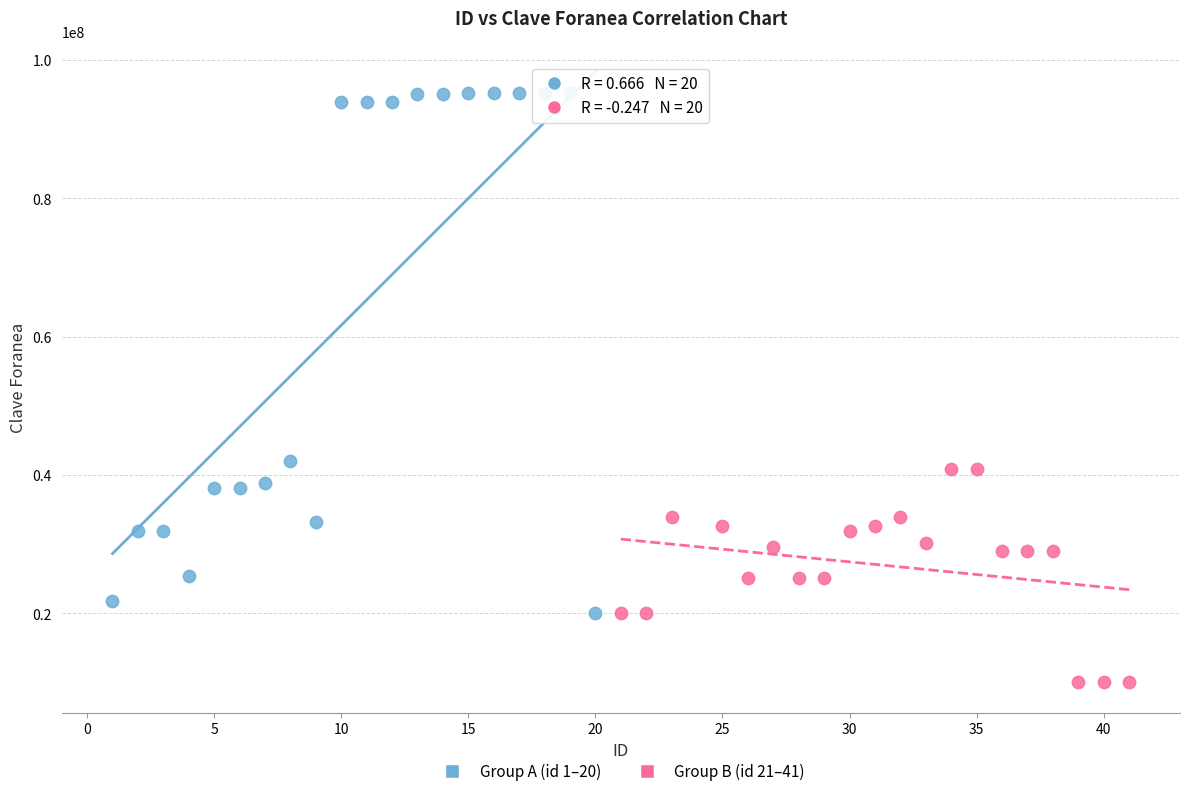

Which series has the widest spread of Y values?

Group A (id 1–20)